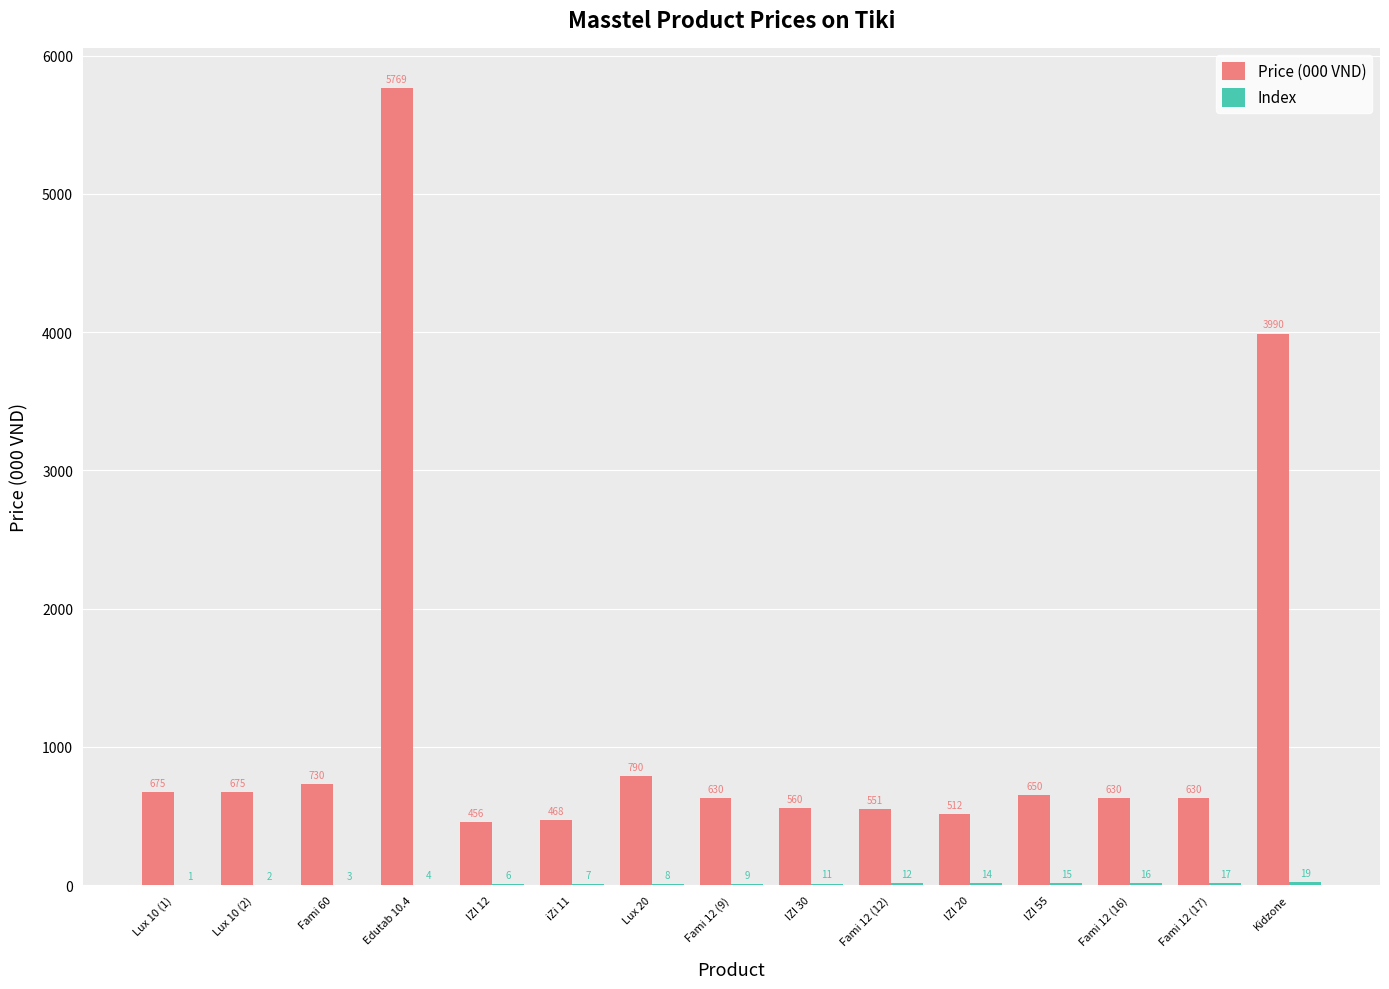

What is the sum of the Price (000 VND) values at IZI 30 and Fami 12 (12)?

1111